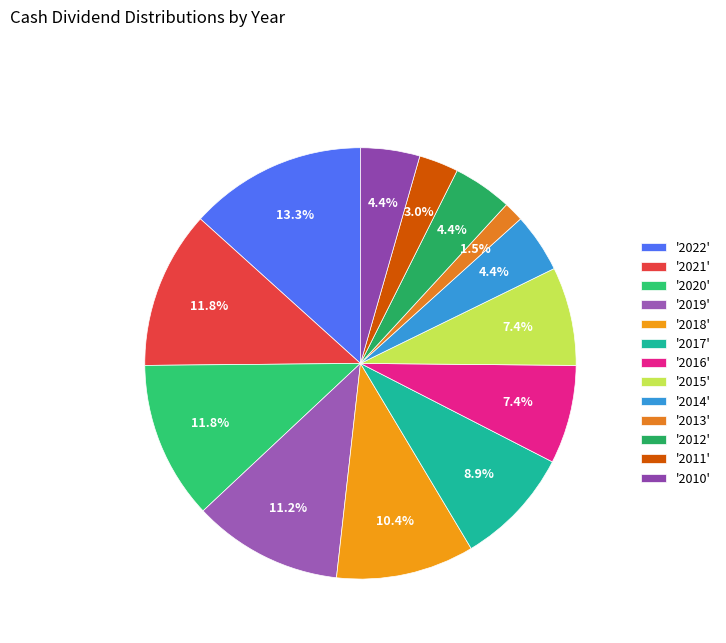

How many slices are in this pie chart?

13